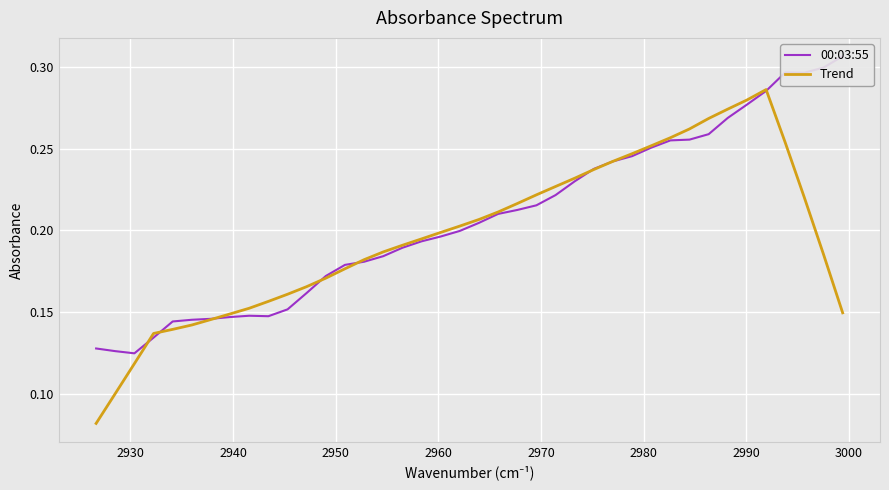

True or false: Trend has more than 1 interior local peaks.

False